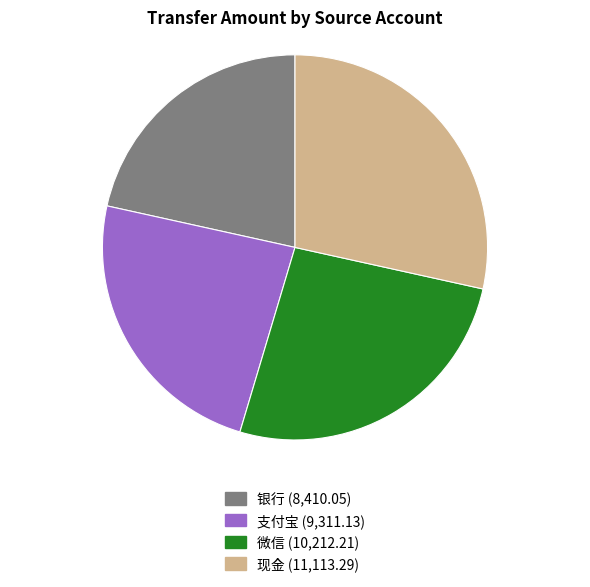

Is there a majority slice in this chart?

No